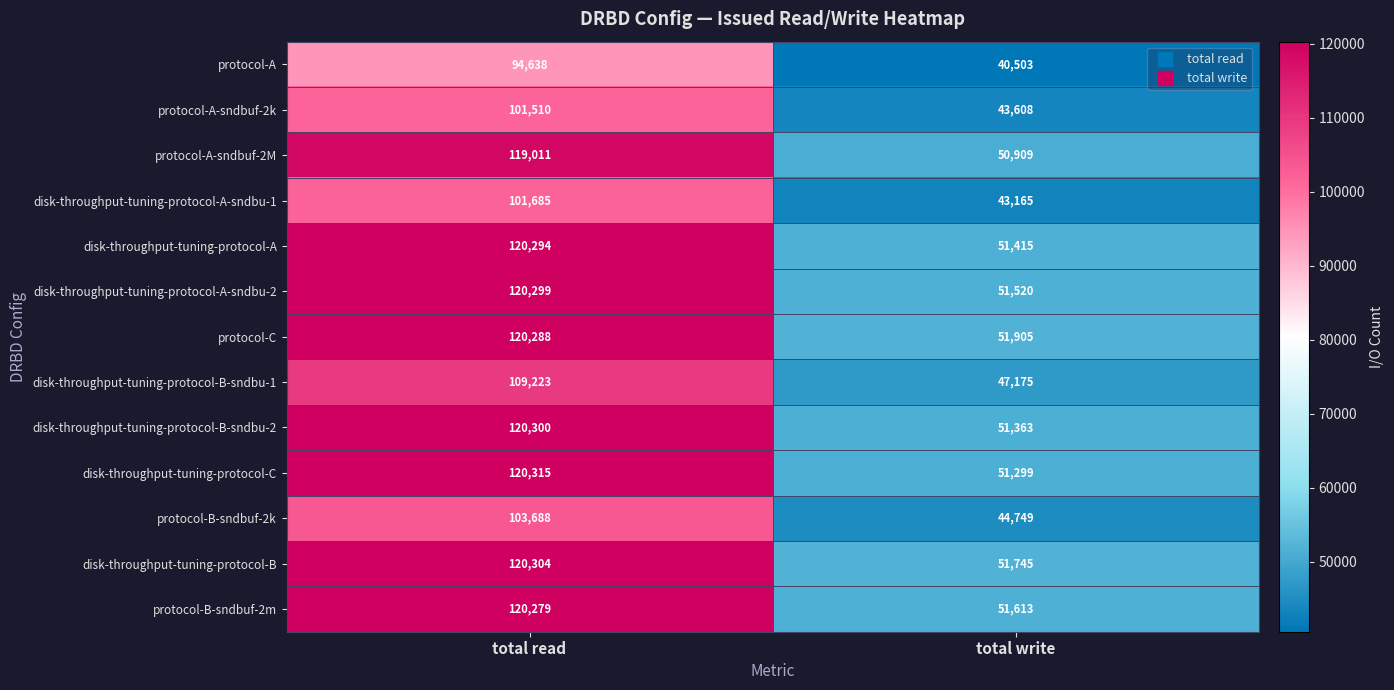

What is the average value of the protocol-B-sndbuf-2m series?

85946